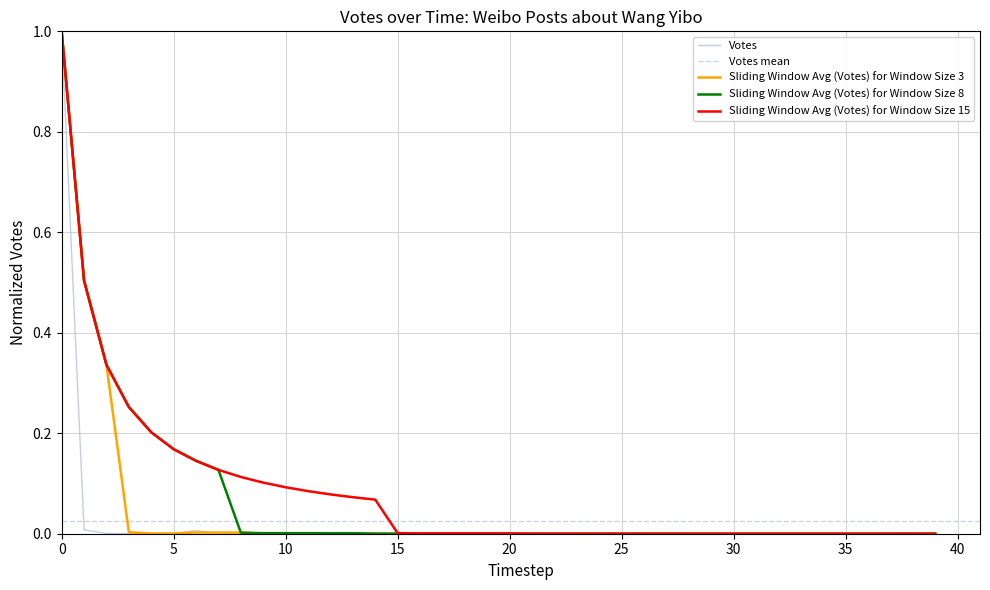

Does the chart display data point markers on the line(s)?

No